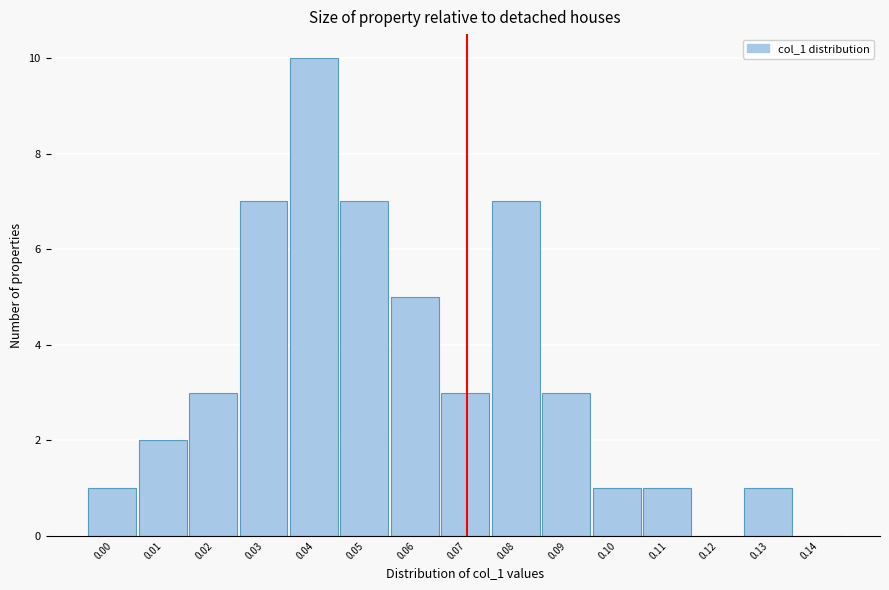

Reading left to right, extract all data points from this chart.

0.00=1	0.01=2	0.02=3	0.03=7	0.04=10	0.05=7	0.06=5	0.07=3	0.08=7	0.09=3	0.10=1	0.11=1	0.12=0	0.13=1	0.14=0